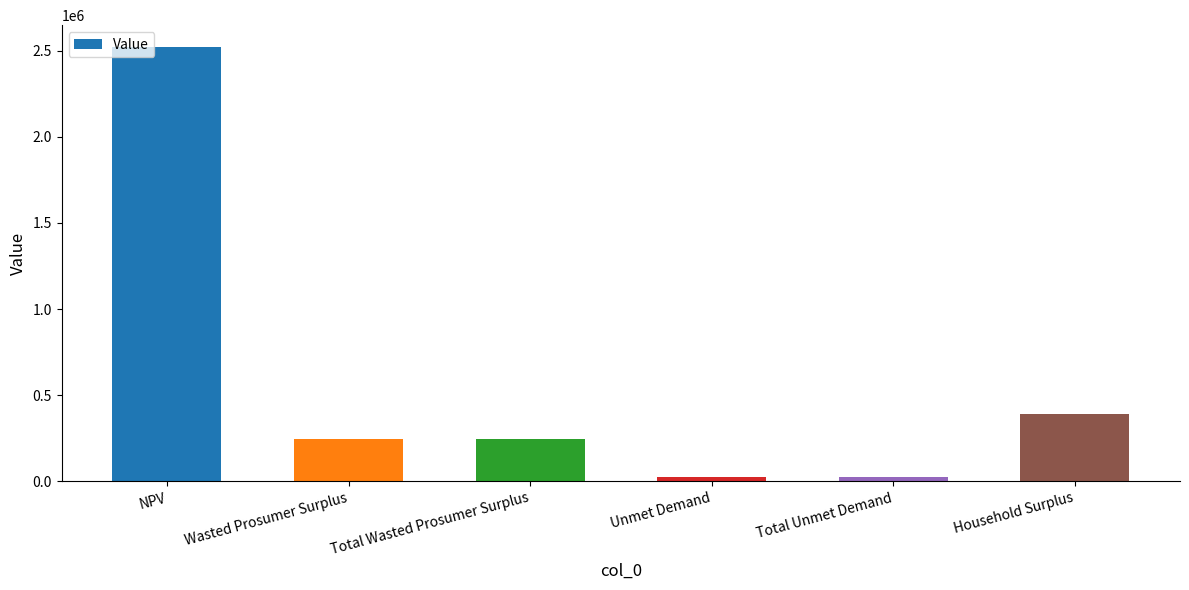

What is the change in value from NPV to Wasted Prosumer Surplus?

-2275474.2